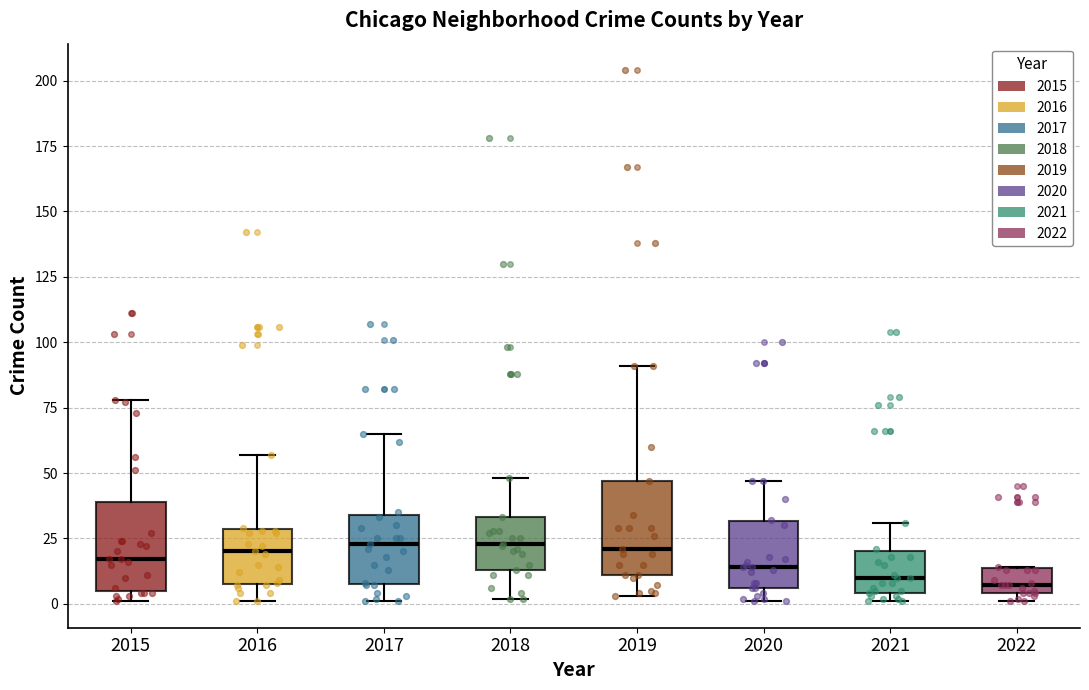

Reading left to right, read every box against the y-axis: the position of its median line, the range the box covers, and the ends of its whiskers. The values are not printed on the chart, so give them approximately, as read against the axis.

2015: median 15, box 5 to 40, whiskers 0 to 80
2016: median 20, box 10 to 30, whiskers 0 to 55
2017: median 25, box 10 to 35, whiskers 0 to 65
2018: median 25, box 15 to 35, whiskers 0 to 50
2019: median 20, box 10 to 45, whiskers 5 to 90
2020: median 15, box 5 to 30, whiskers 0 to 45
2021: median 10, box 5 to 20, whiskers 0 to 30
2022: median 5 (just above the box's lower edge), box 5 to 15, whiskers 0 to 15